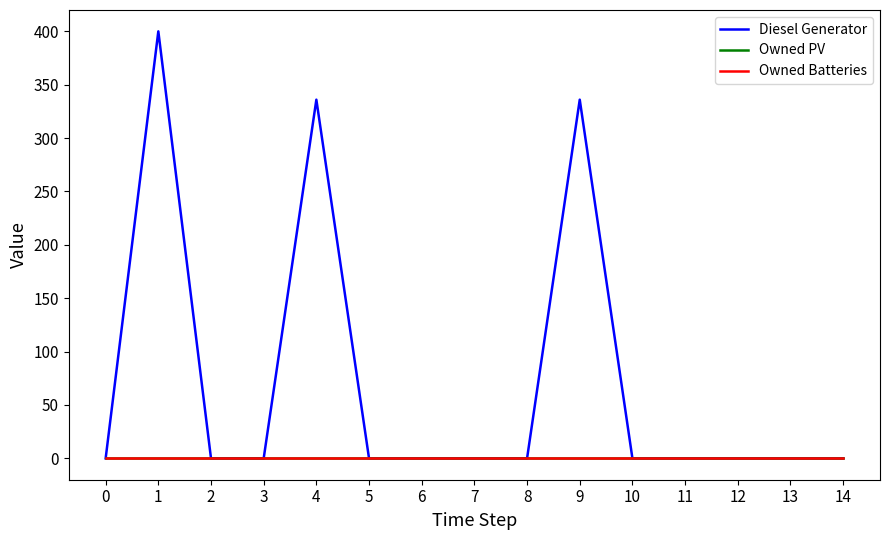

Where is the first local maximum for Diesel Generator?

1